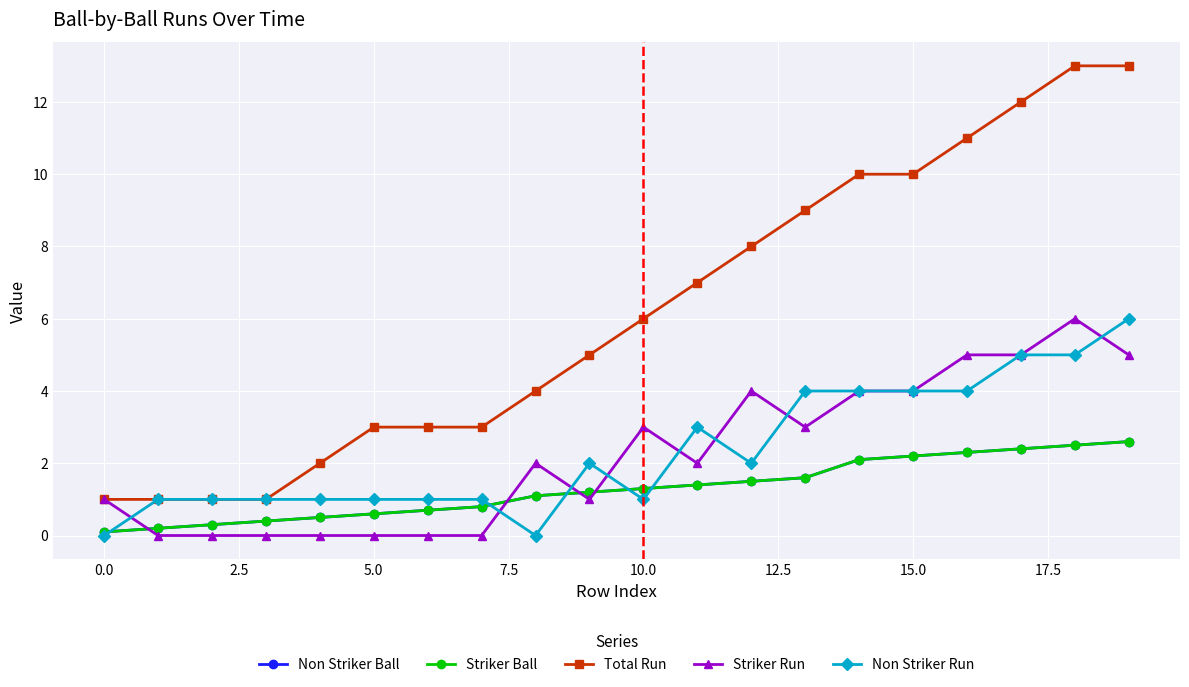

Does the chart have visible grid lines?

Yes